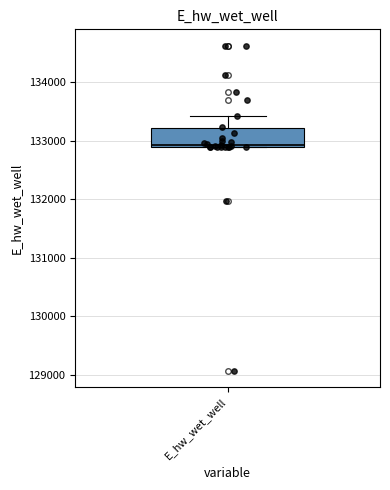

Transcribe this box plot: give where the median line is, the range the box spans, and where the two whiskers end, as read against the y-axis. The values are not printed on the chart, so give them approximately, as read against the axis.

median 132900 (just above the box's lower edge), box 132900 to 133200, whiskers 132900 to 133400